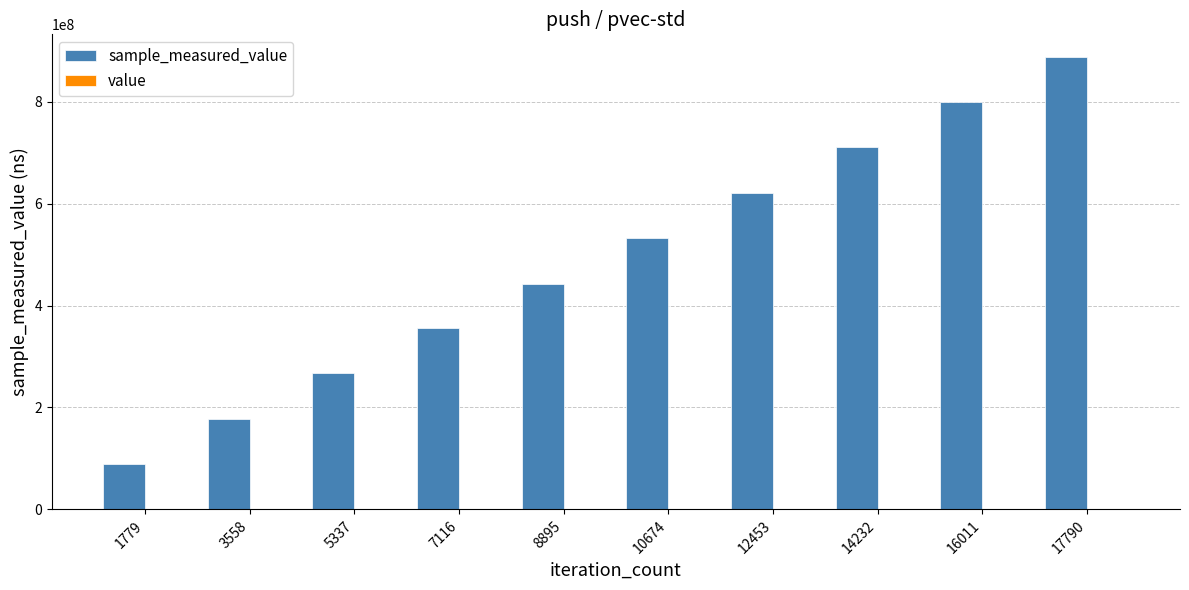

Which series has the largest range (max minus min)?

sample_measured_value